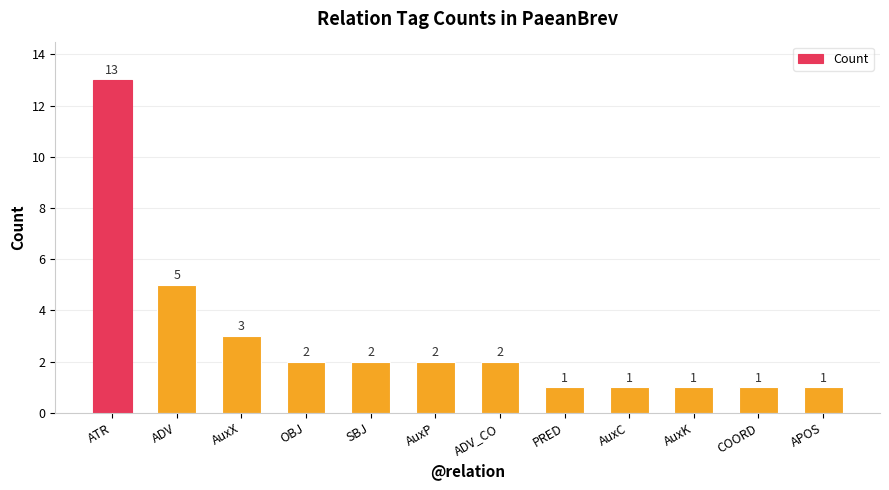

Where does the data first go above 2?

ATR